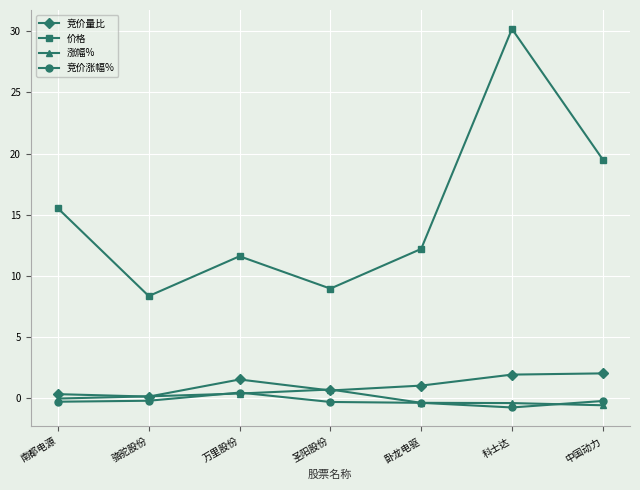

The value of 竞价量比 at 圣阳股份 is 0.6. True or false?

True